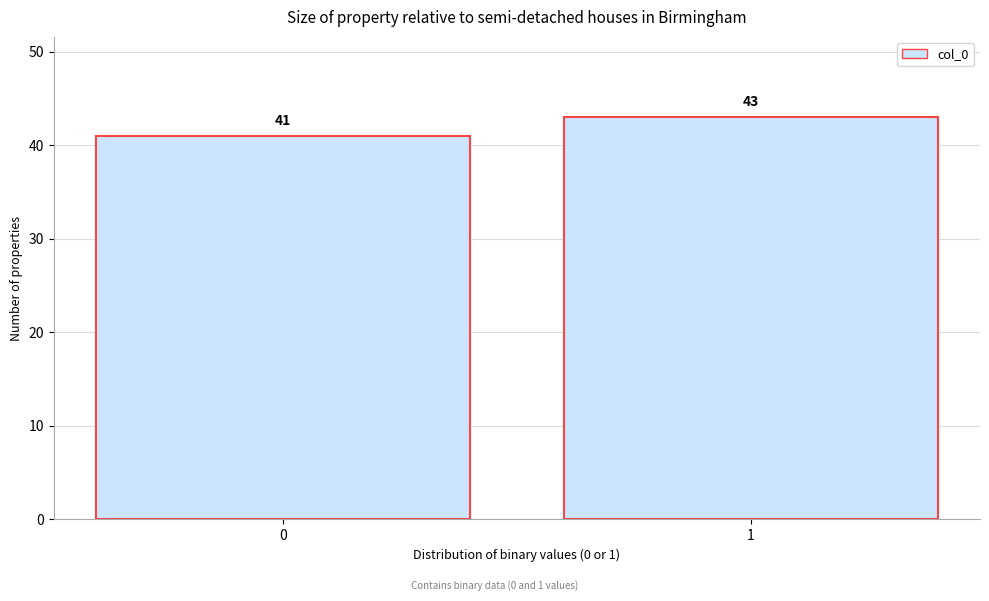

Reading right to left, extract all data points from this chart.

43	41